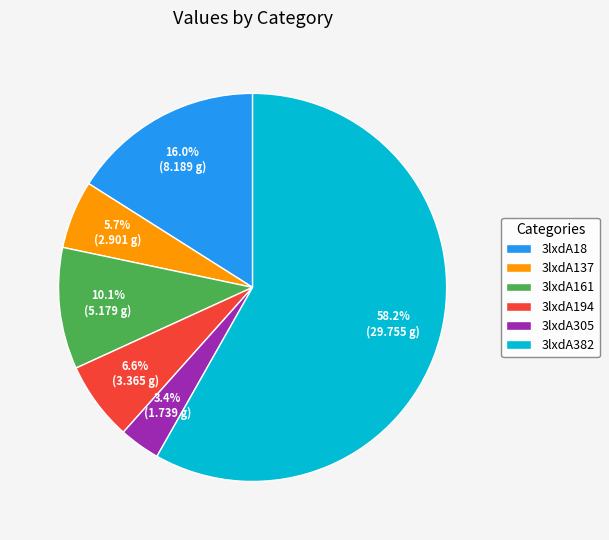

How much of the chart is everything except 3lxdA305?

96.6%